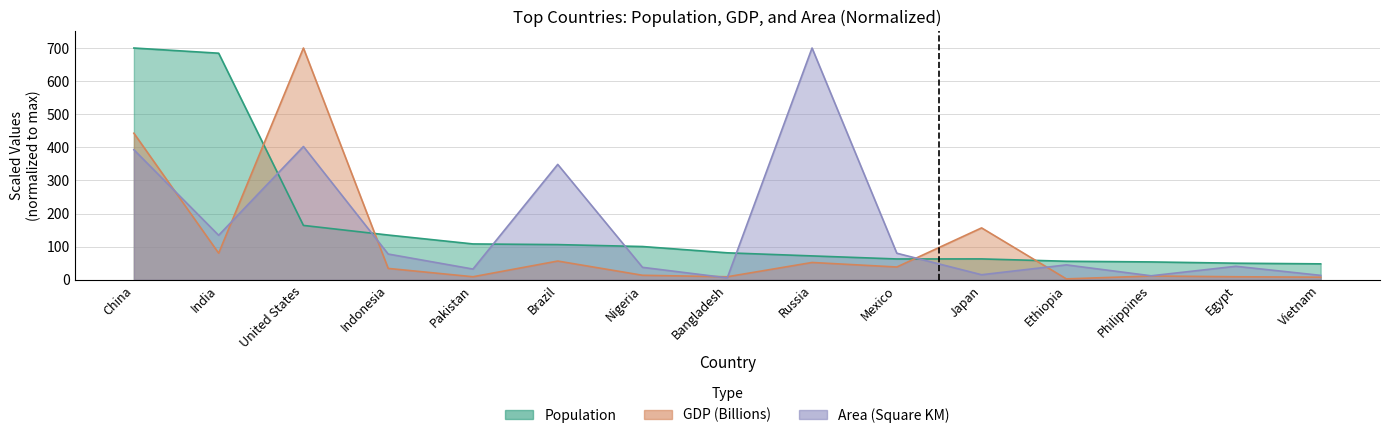

True or false: Population has a value of 63.1 at Mexico.

True